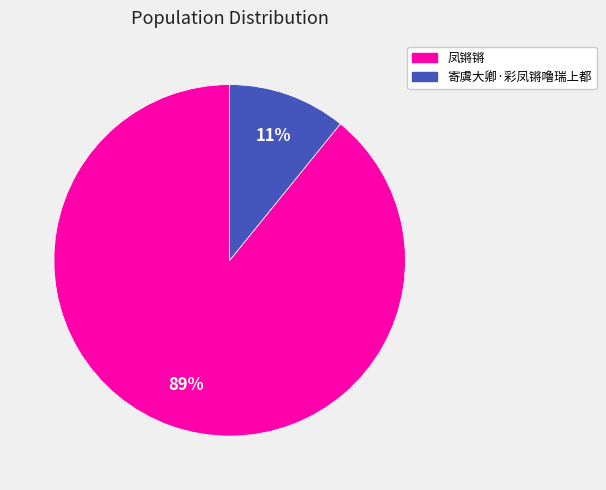

To the nearest percent, what is the difference between the largest and smallest slice percentages?

78%